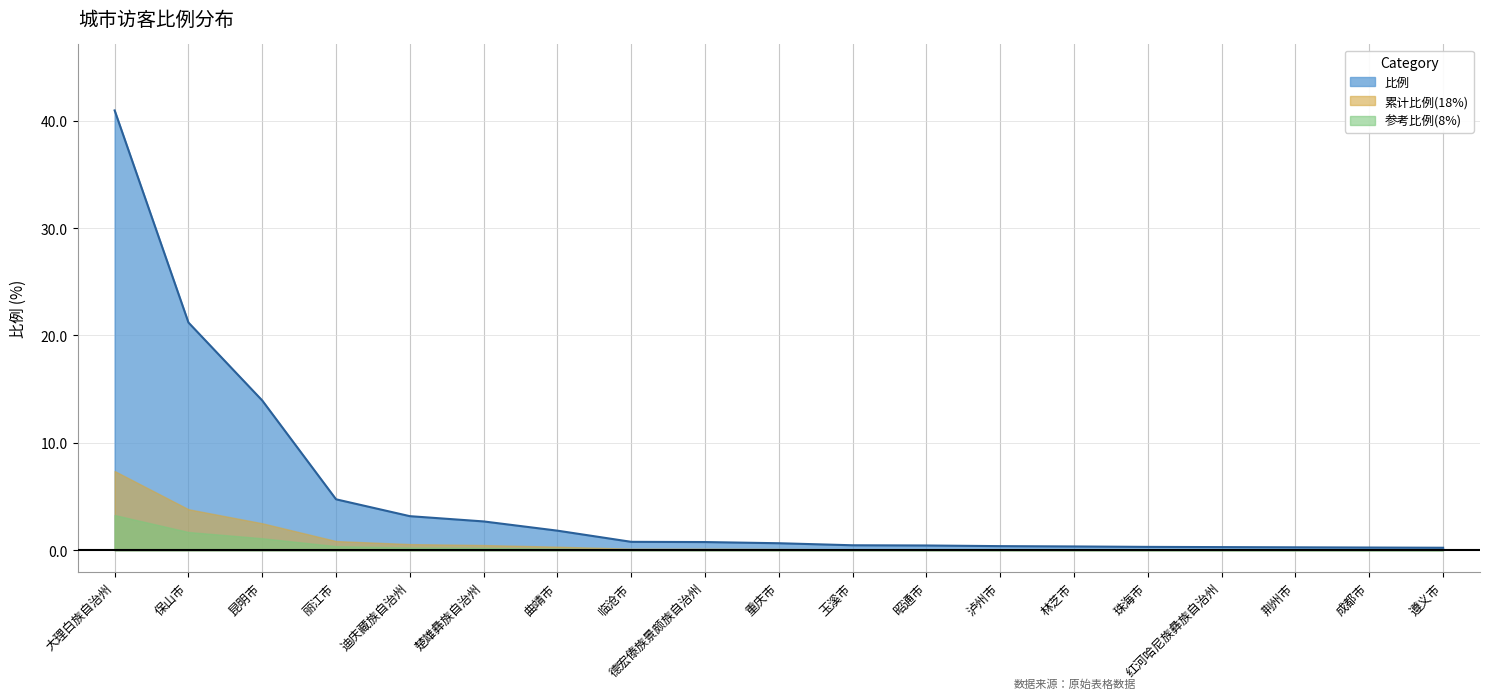

The chart shows a value of 7.8 at 保山市. True or false?

False